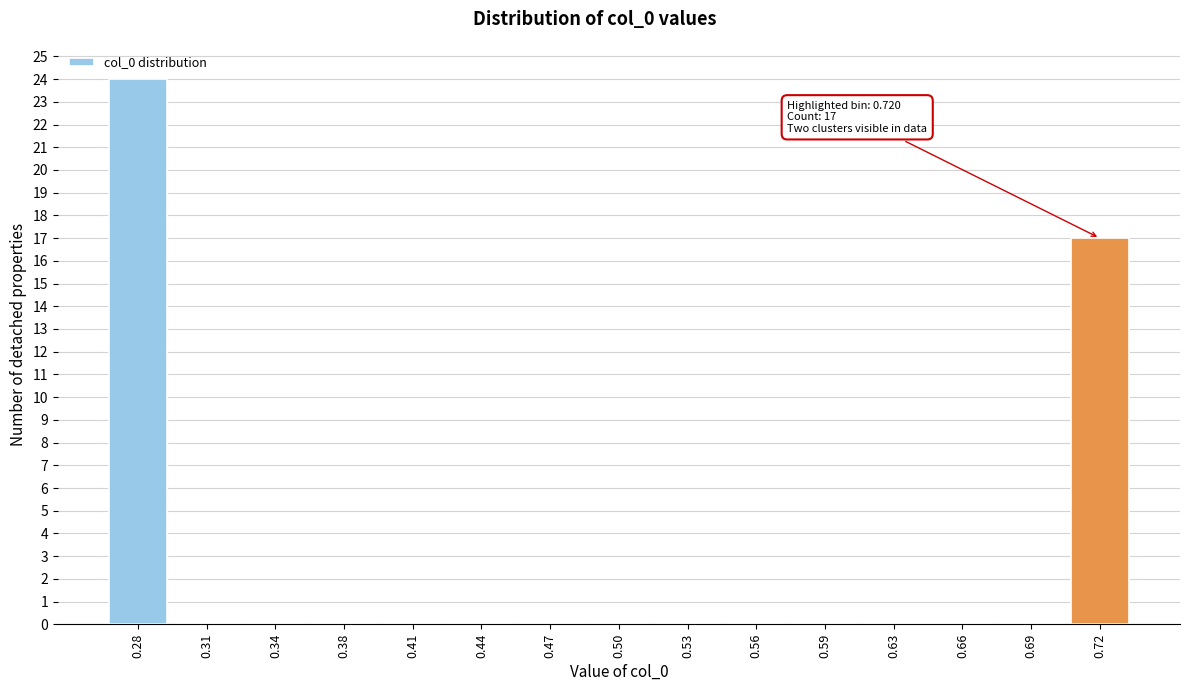

Over which range of the x-axis is the bar tallest?

0.265 to 0.295